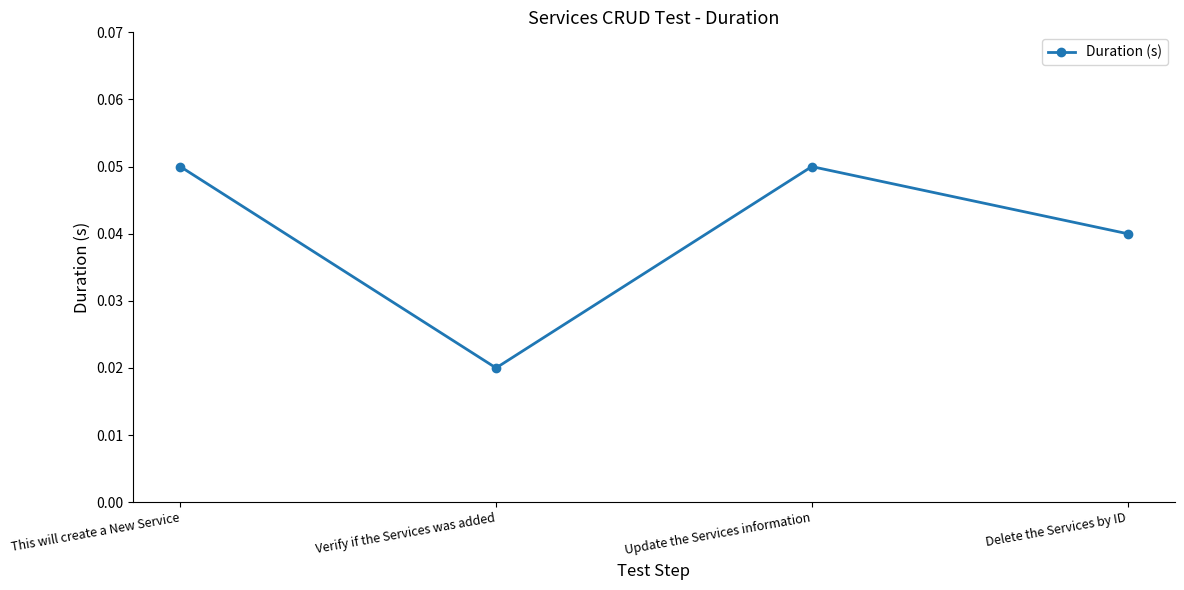

Is this an area chart (filled region under the line)?

No